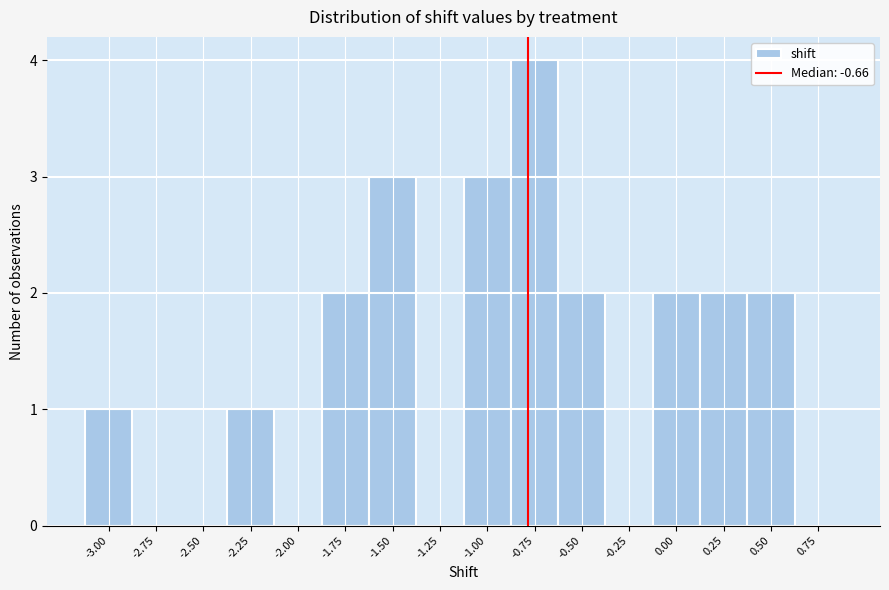

Reading left to right, extract all data points from this chart.

-3.00=1	-2.75=0	-2.50=0	-2.25=1	-2.00=0	-1.75=2	-1.50=3	-1.25=0	-1.00=3	-0.75=4	-0.50=2	-0.25=0	0.00=2	0.25=2	0.50=2	0.75=0